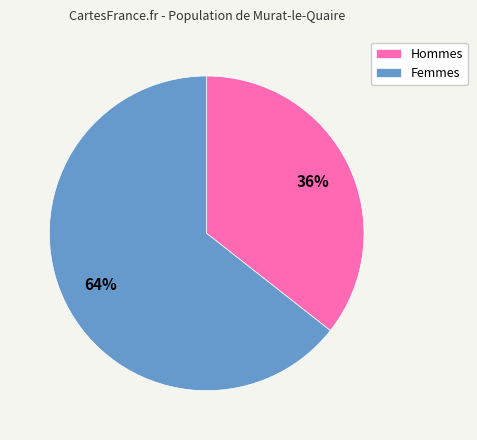

What percentage is the Femmes slice, to the nearest percent?

64%